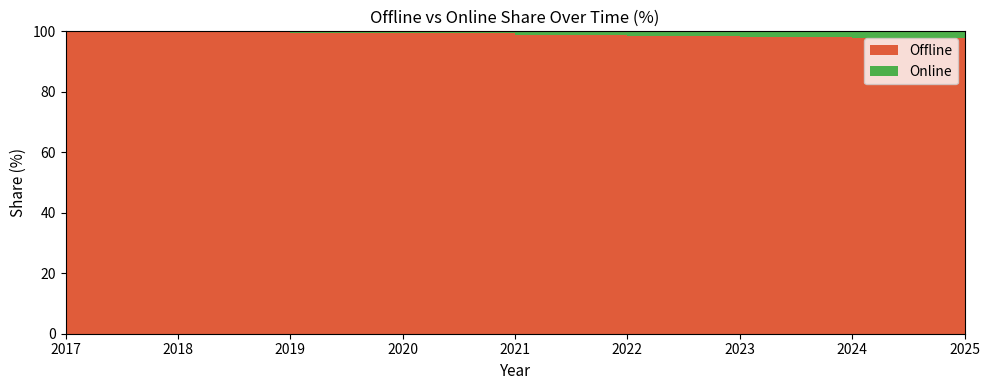

Reading left to right, transcribe all the data shown in this chart.

Offline: 2017=99.8	2018=99.7	2019=99.6	2020=99.4	2021=98.9	2022=98.6	2023=98.2	2024=97.7	2025=97.1
Online: 2017=0.2	2018=0.3	2019=0.4	2020=0.6	2021=1.1	2022=1.4	2023=1.8	2024=2.3	2025=2.9